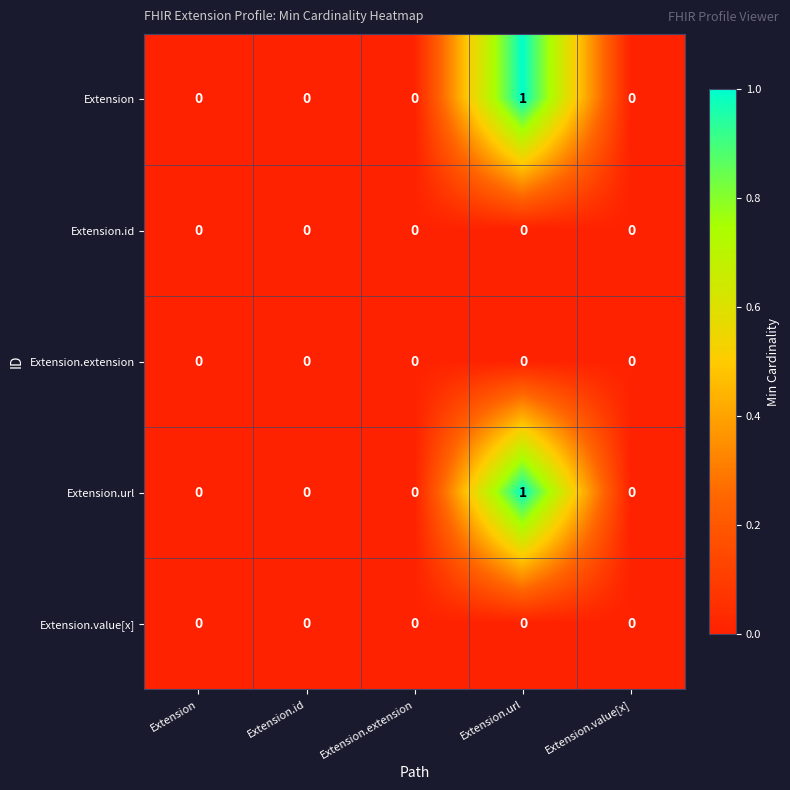

How many Extension.url values are between 0 and 1?

5